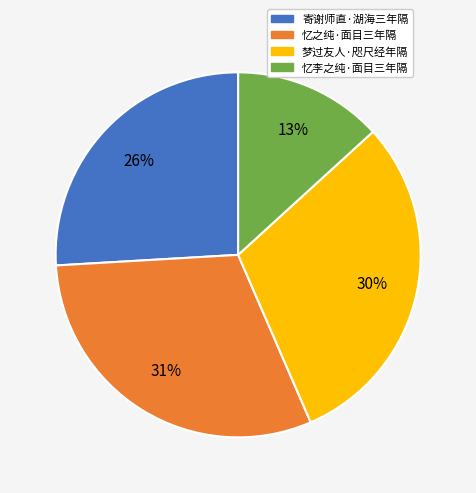

Approximately how many times larger is the value at 梦过友人·咫尺经年隔 compared to 寄谢师直·湖海三年隔?

1.2